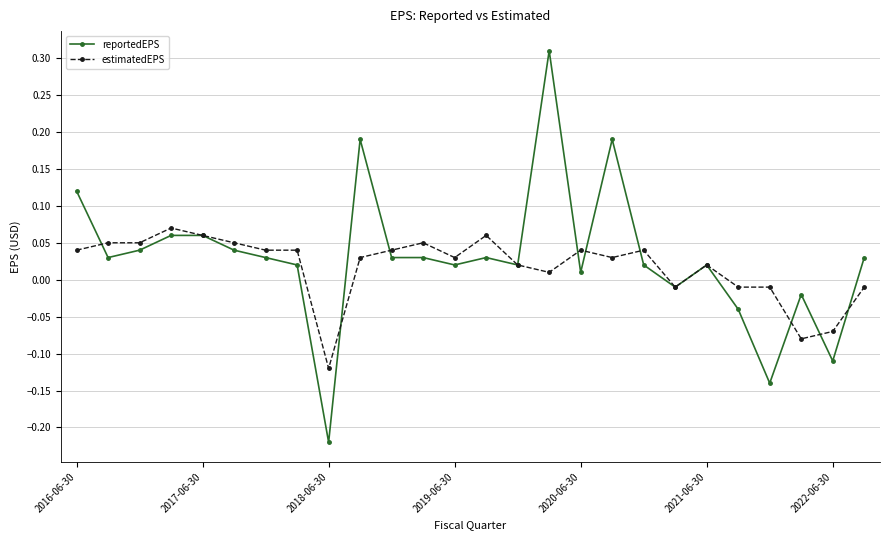

List the series in order of their overall mean, lowest first.

estimatedEPS, reportedEPS